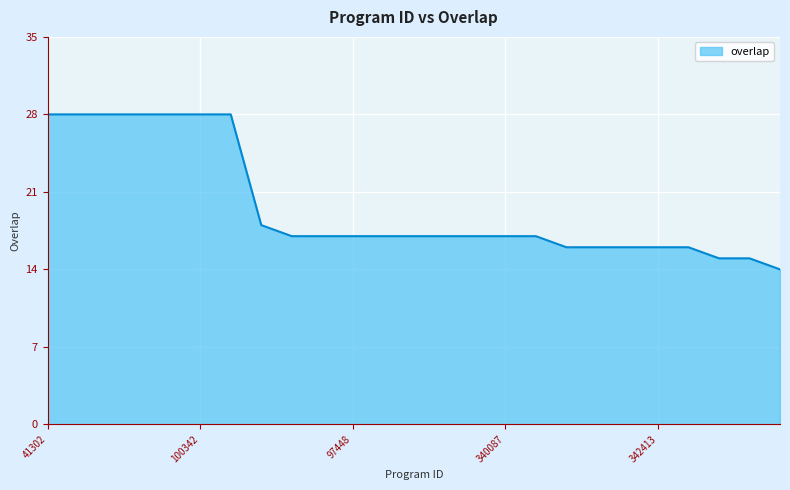

What is the difference between the maximum and minimum values?

14